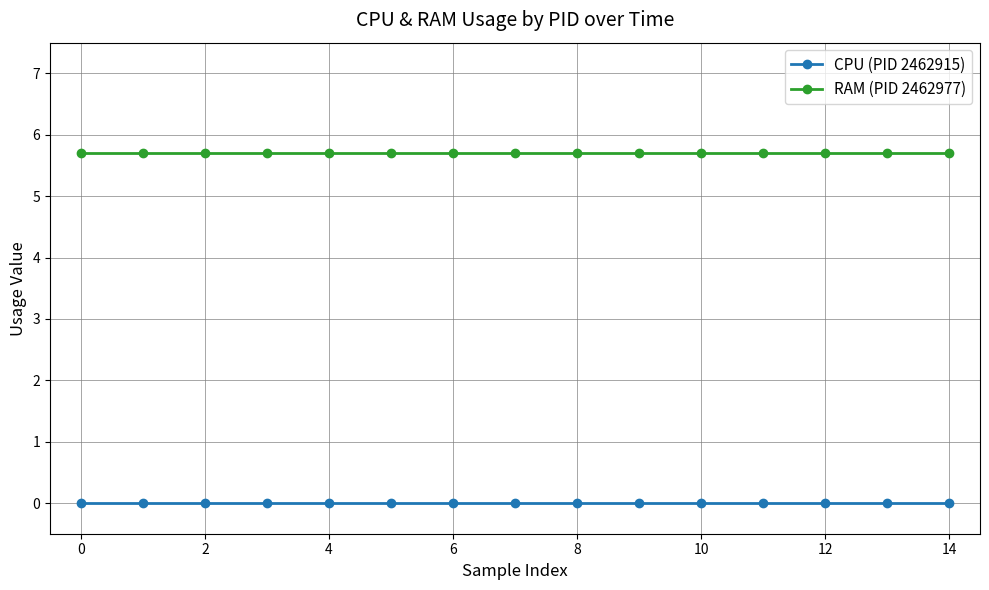

What is the highest value of the RAM (PID 2462977) series?

5.7